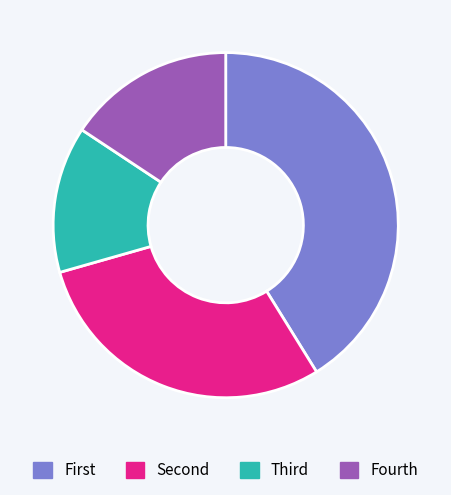

Which category has the smallest portion of the pie?

Third